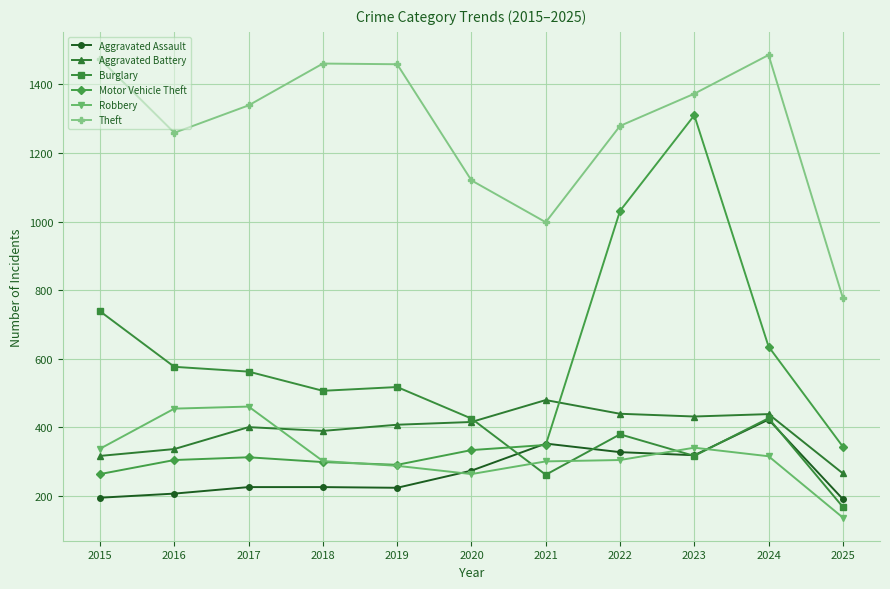

How many categories are shown in the chart?

11